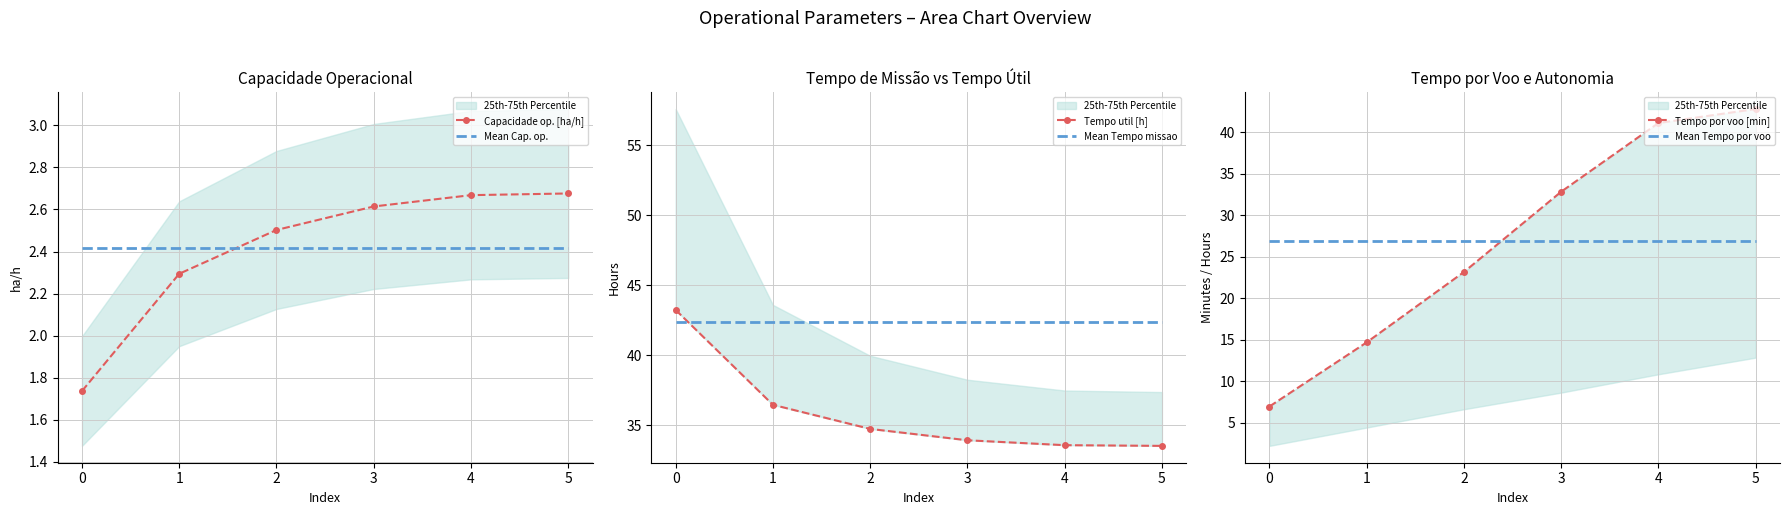

Which series has the widest spread of values?

Tempo por voo [min]